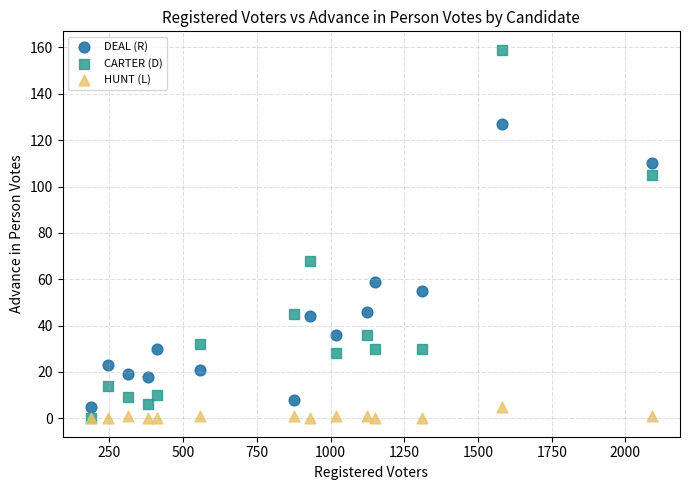

In the CARTER (D) series, what Y value is closest to 79?

68